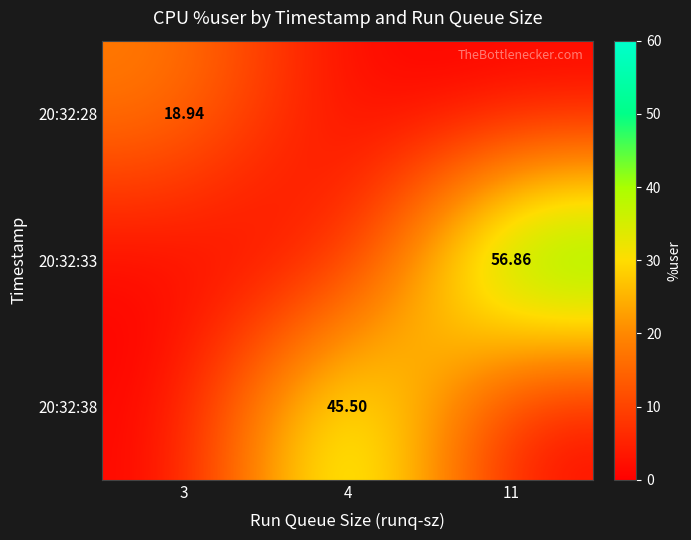

What is the average value of the 20:32:28 series?

6.3